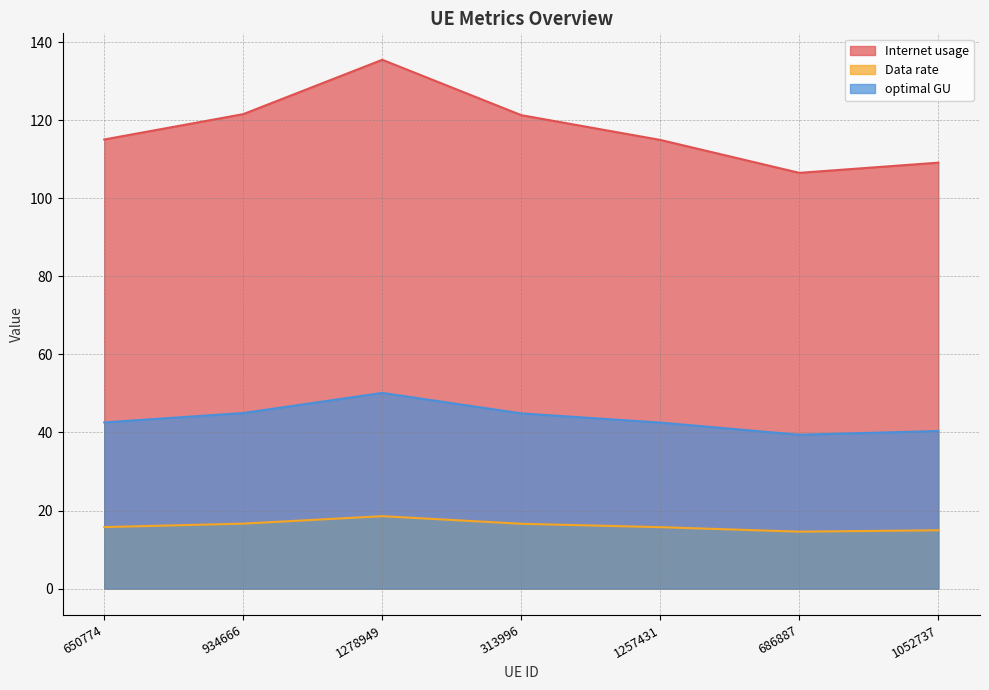

True or false: optimal GU has a value of 7.2 at 1257431.

False